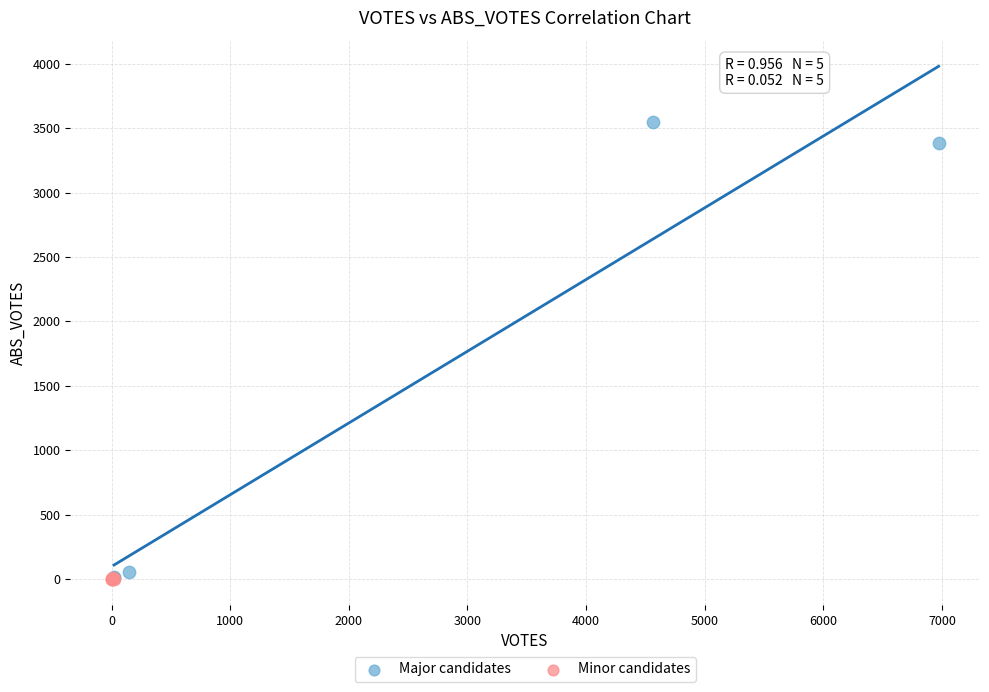

Which series has the largest Y range (max minus min)?

Major candidates